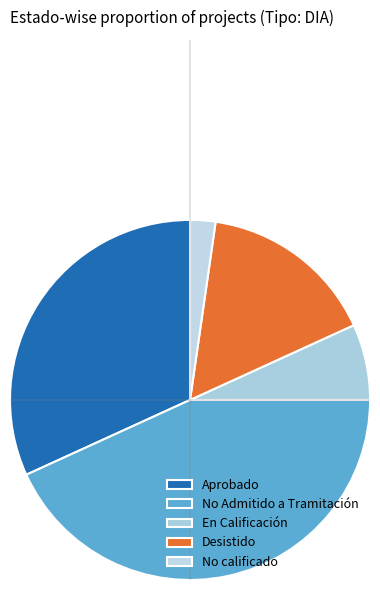

Count the number of slices in the pie.

5